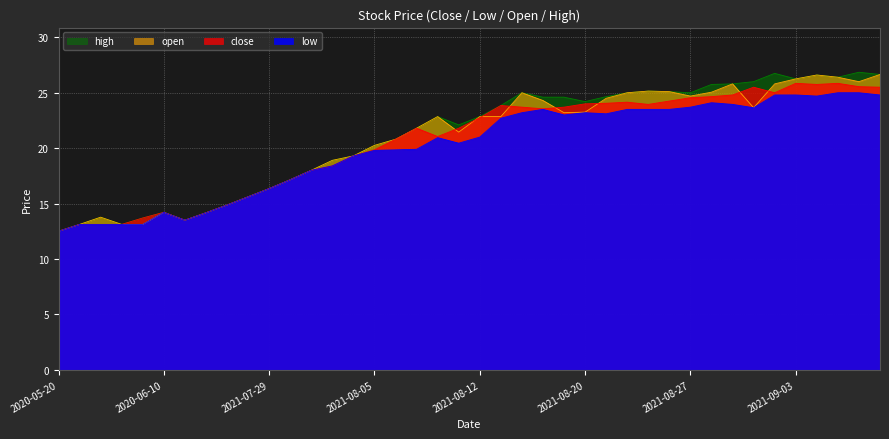

Where does the close series first go above 22?

2021-08-12